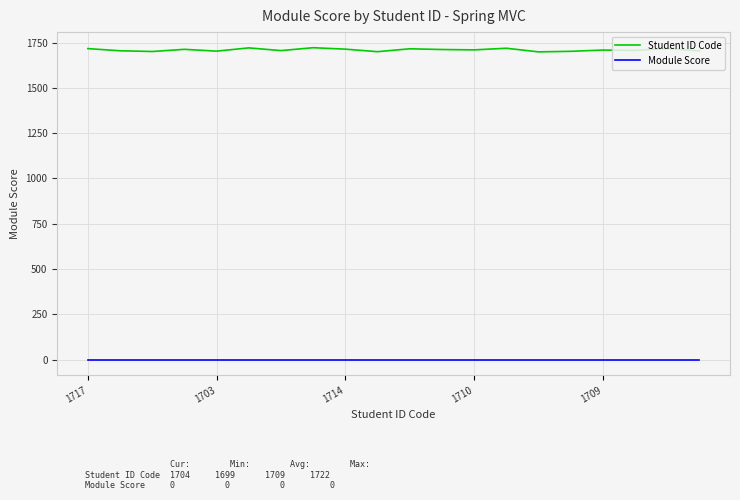

Which series has the largest total across all categories?

Student ID Code